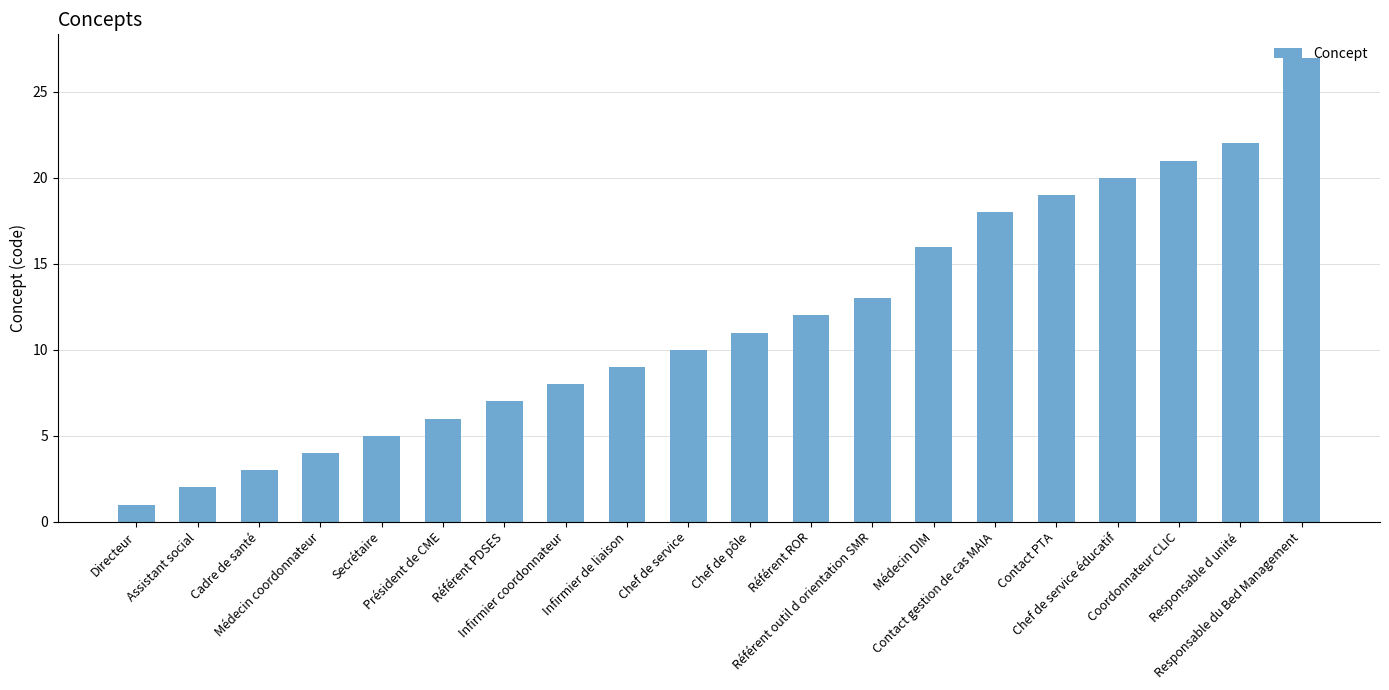

What is the smallest value displayed?

1